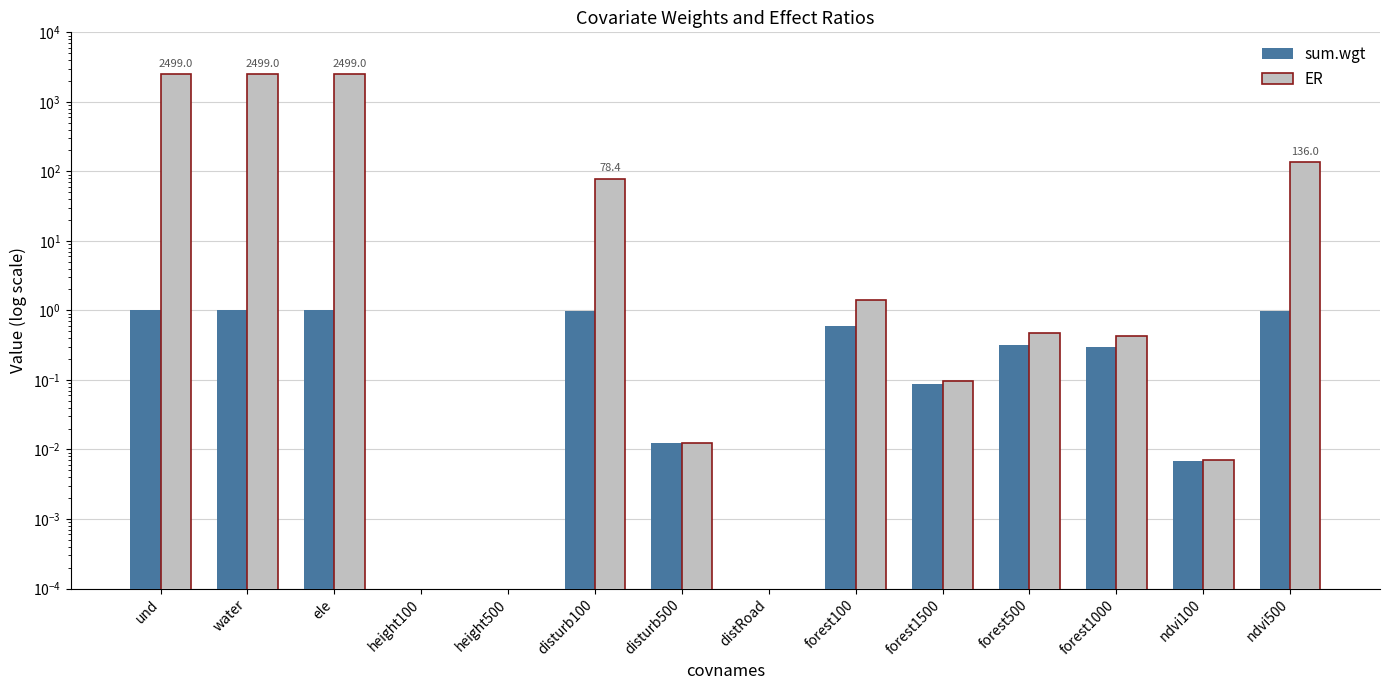

How many data points does each series have?

14